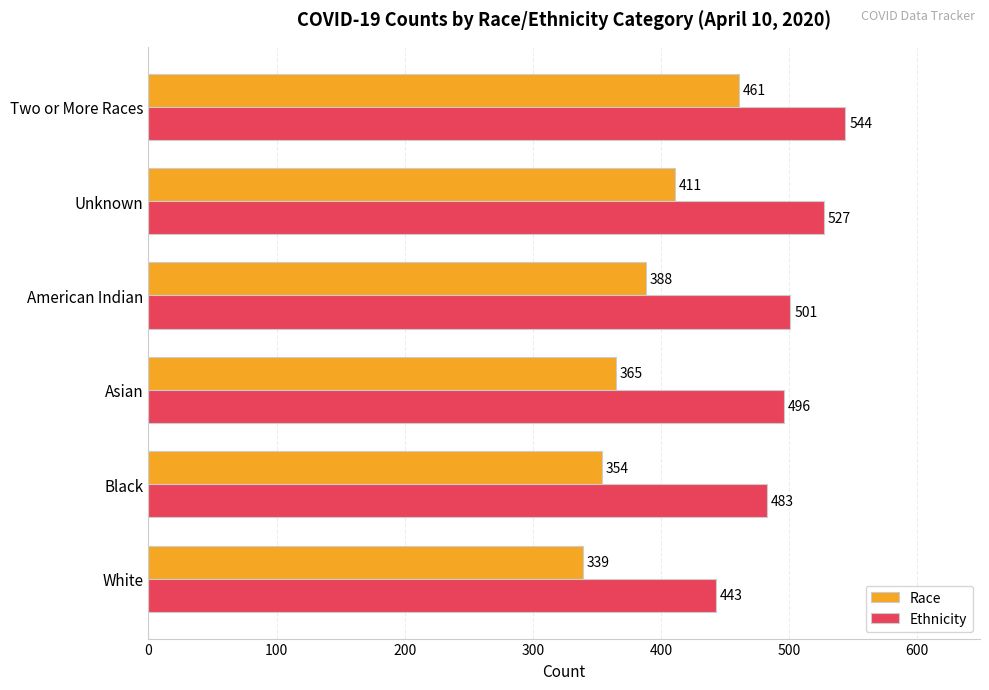

True or false: Race has a value of 411 at Unknown.

True